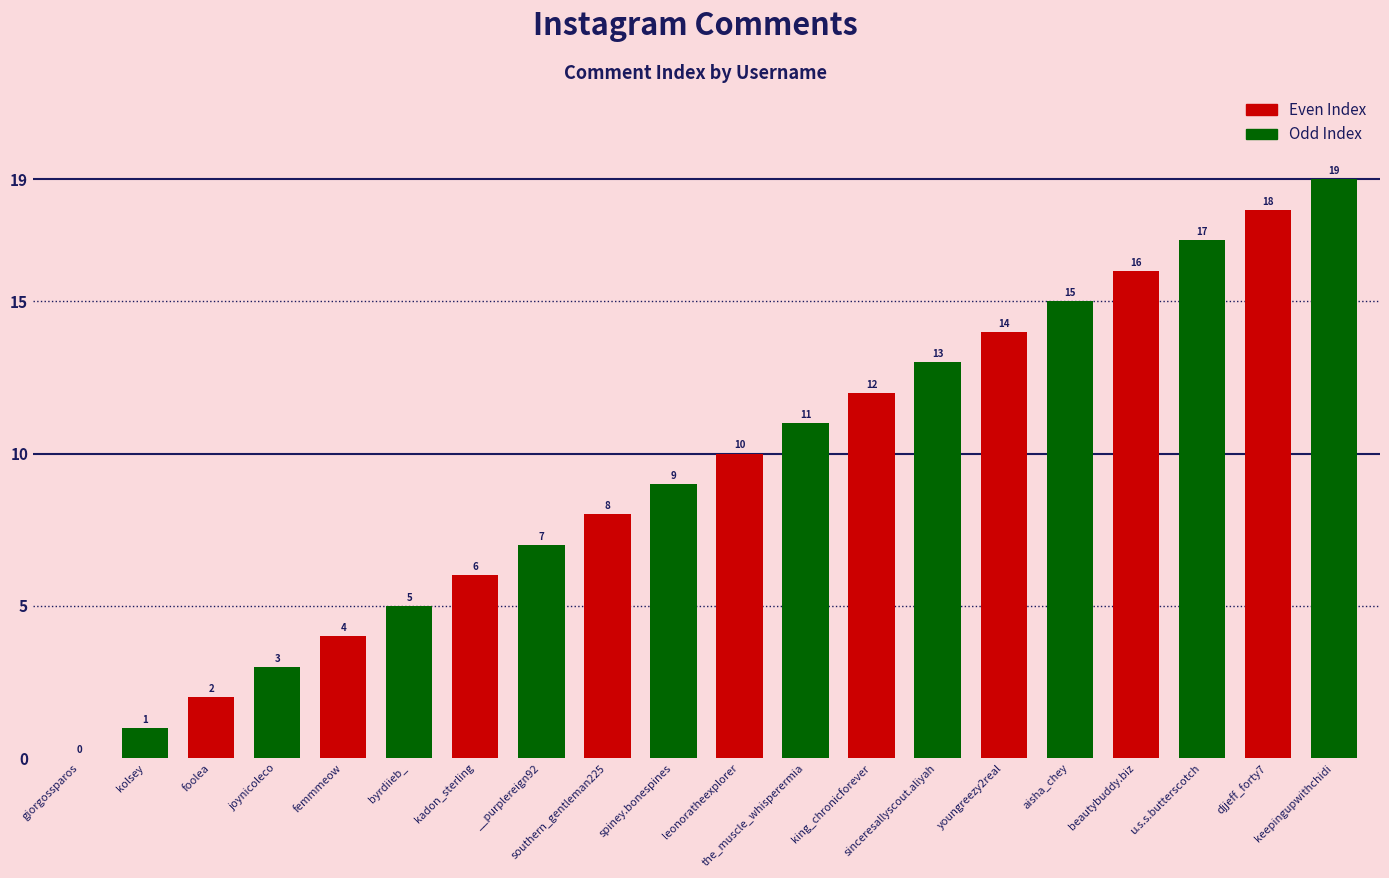

Reading left to right, transcribe all the data shown in this chart.

giorgossparos=0	kolsey=1	foolea=2	joynicoleco=3	femmmeow=4	byrdiieb_=5	kadon_sterling=6	__purplereign92=7	southern_gentleman225=8	spiney.bonespines=9	leonoratheexplorer=10	the_muscle_whisperermia=11	king_chronicforever=12	sinceresallyscout.aliyah=13	youngreezy2real=14	aisha_chey=15	beautybuddy.biz=16	u.s.s.butterscotch=17	djjeff_forty7=18	keepingupwithchidi=19